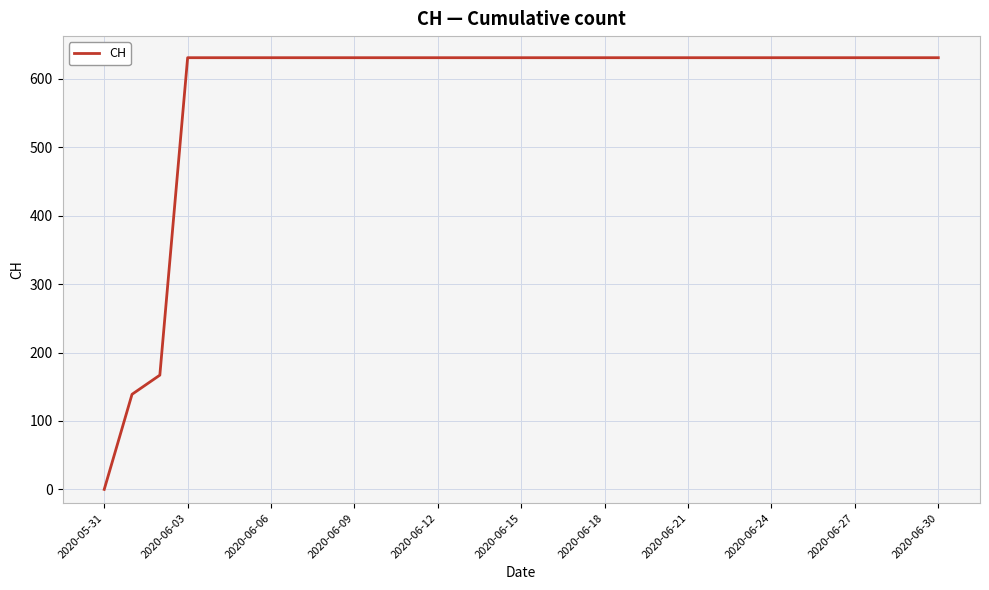

What is the greatest value displayed?

631